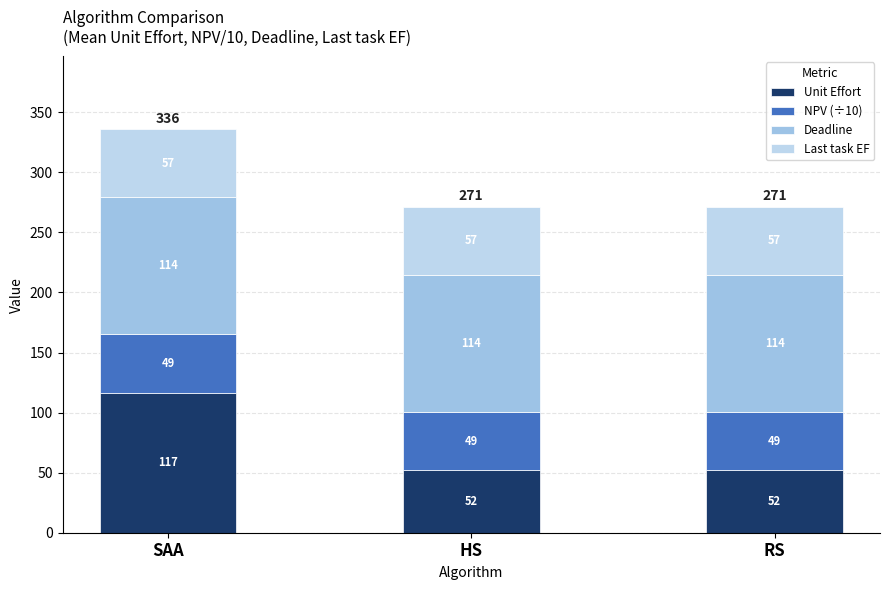

Which series has the largest total across all categories?

Deadline